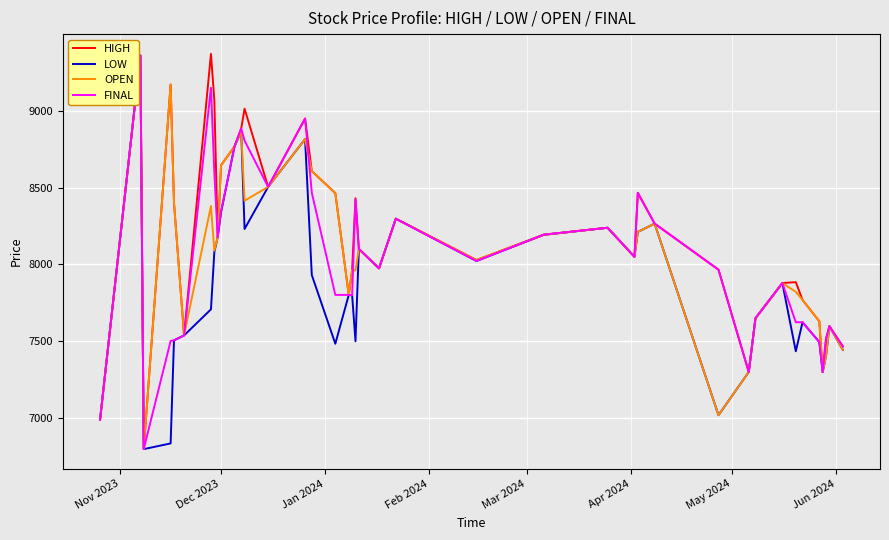

What is the maximum value shown in the chart?

9371